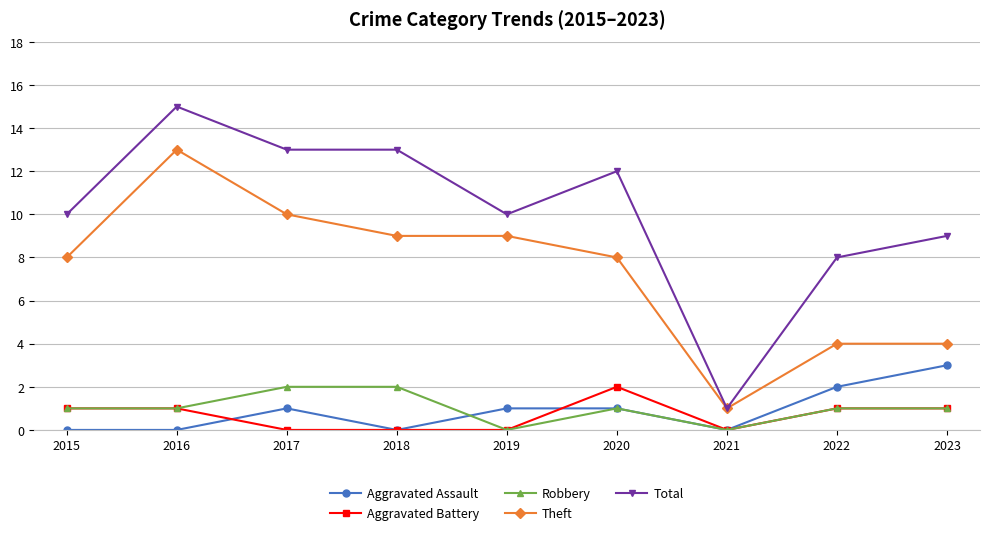

True or false: Aggravated Battery has a value of -1 at 2018.

False